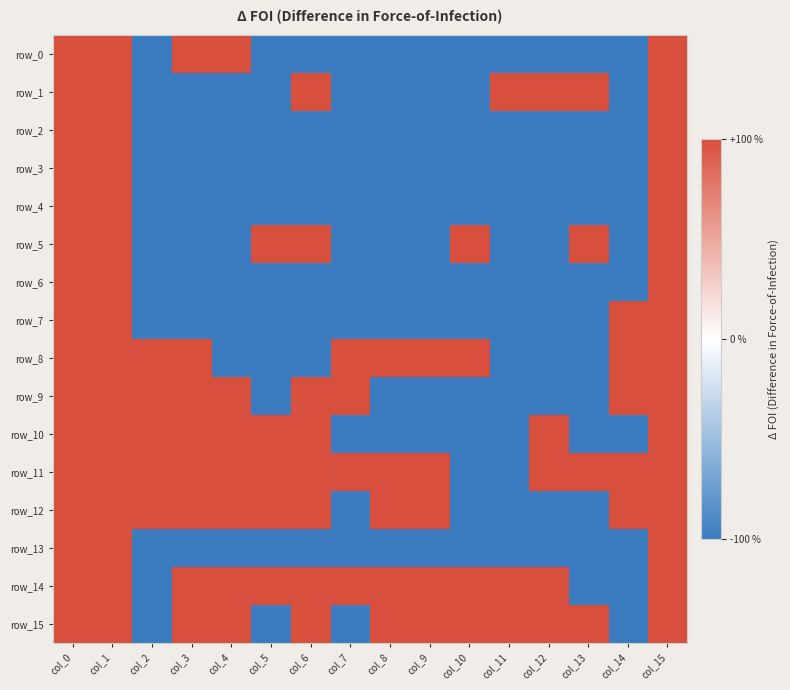

The value of row_5 at col_15 is 1. True or false?

False